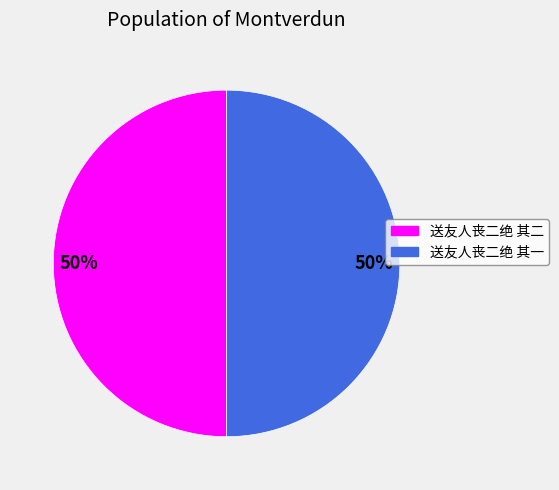

Is the sum of 送友人丧二绝 其一 and 送友人丧二绝 其二 greater than half?

Yes